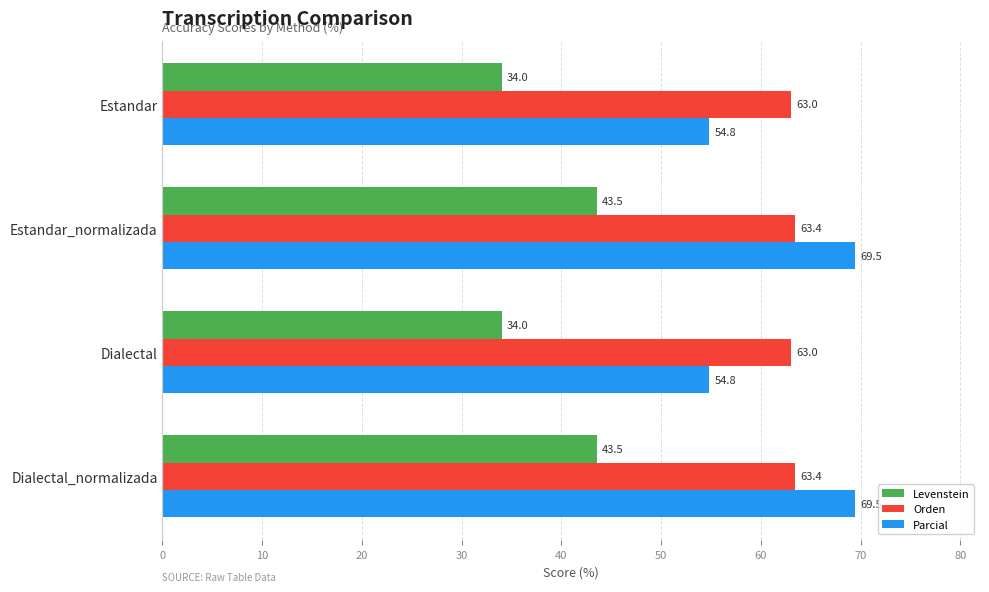

How many data points in Levenstein are above 43?

2